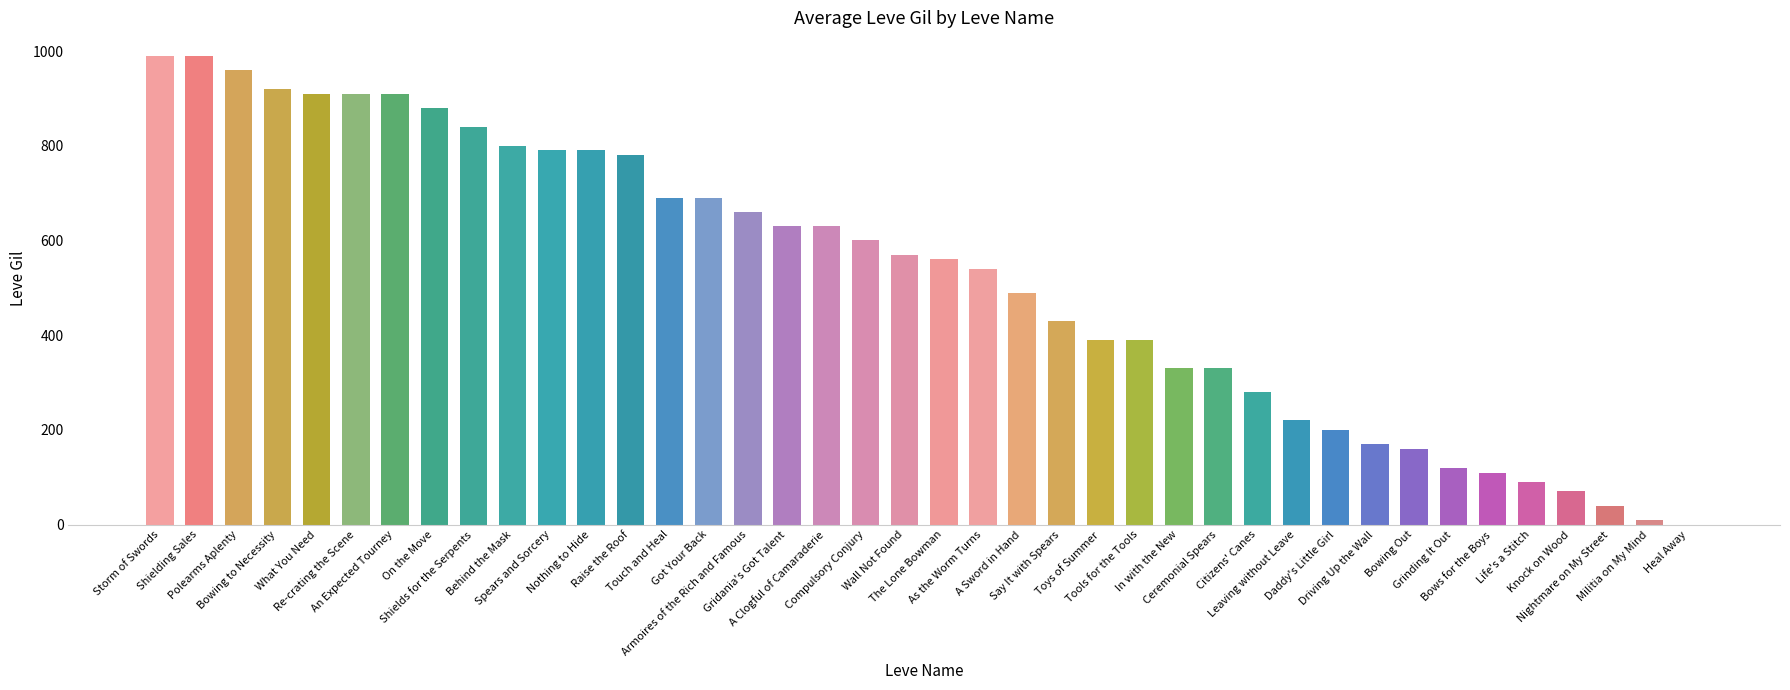

Between Ceremonial Spears and Bowing Out, which is larger?

Ceremonial Spears